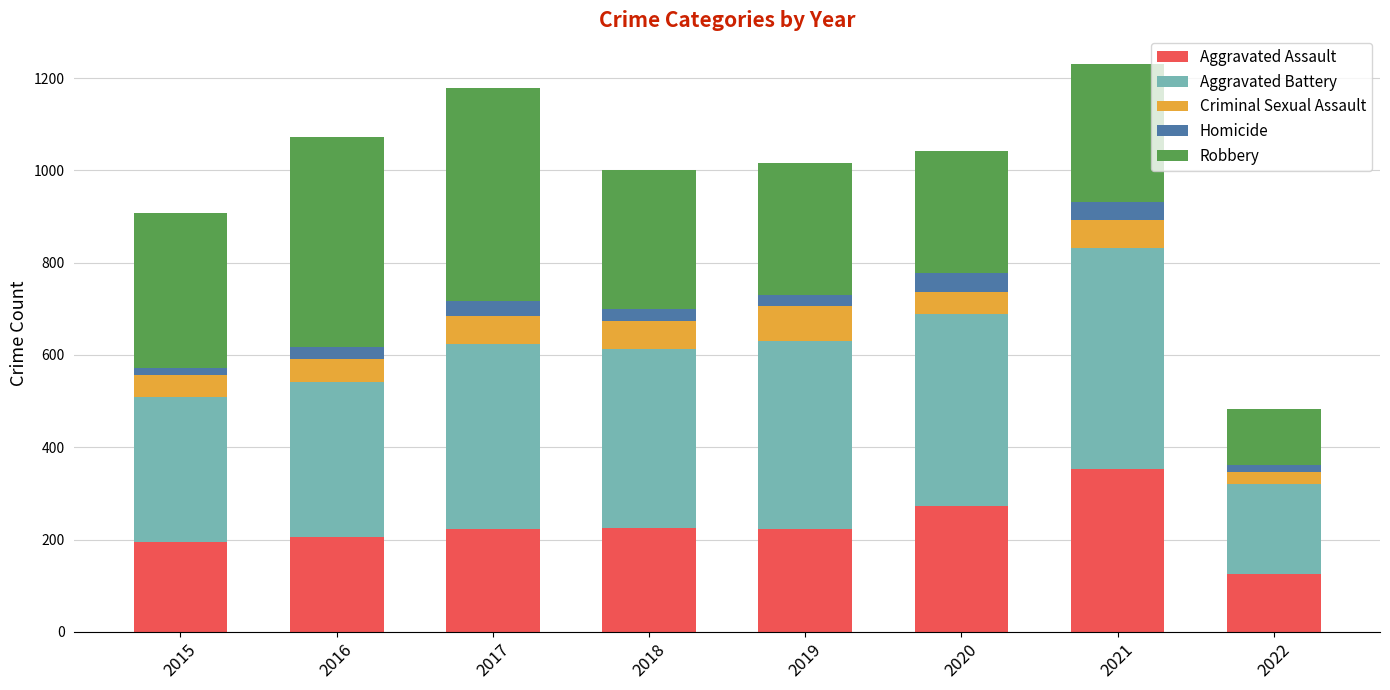

At which label does Aggravated Assault reach its minimum?

2022